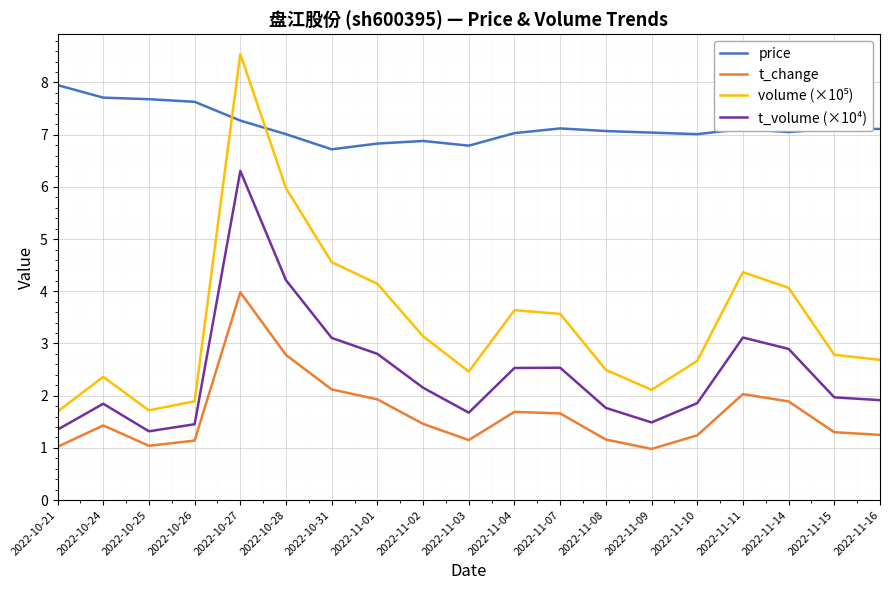

At how many categories does at least one series exceed 6?

19